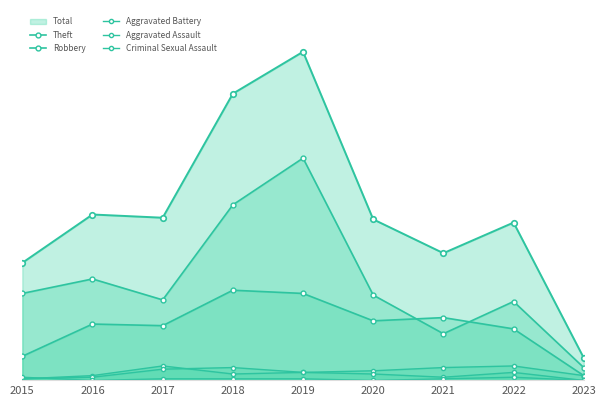

List the series in order of their peak value, lowest first.

Criminal Sexual Assault, Aggravated Assault, Aggravated Battery, Robbery, Theft